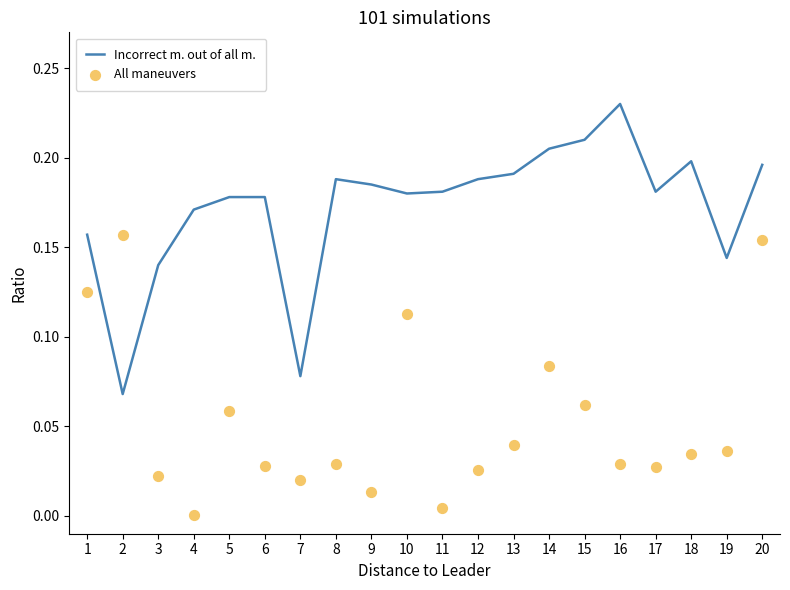

Which series contains the highest Y value?

Incorrect m. out of all m.